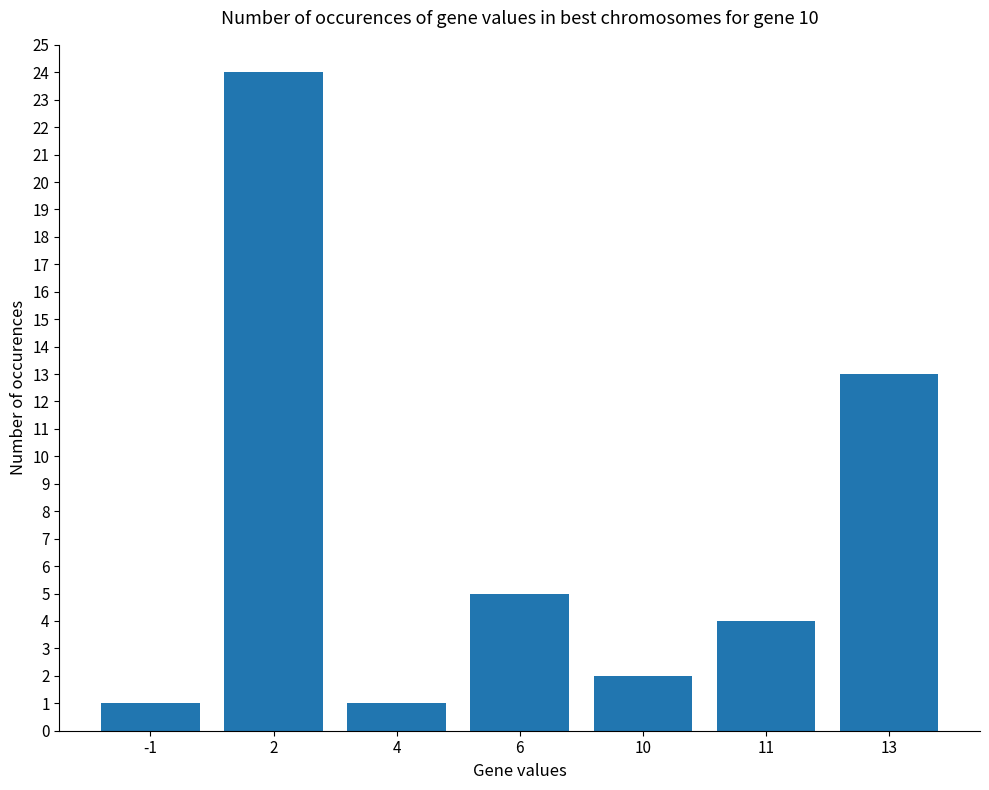

Reading left to right, what are all the values shown in this chart?

-1=1	2=24	4=1	6=5	10=2	11=4	13=13